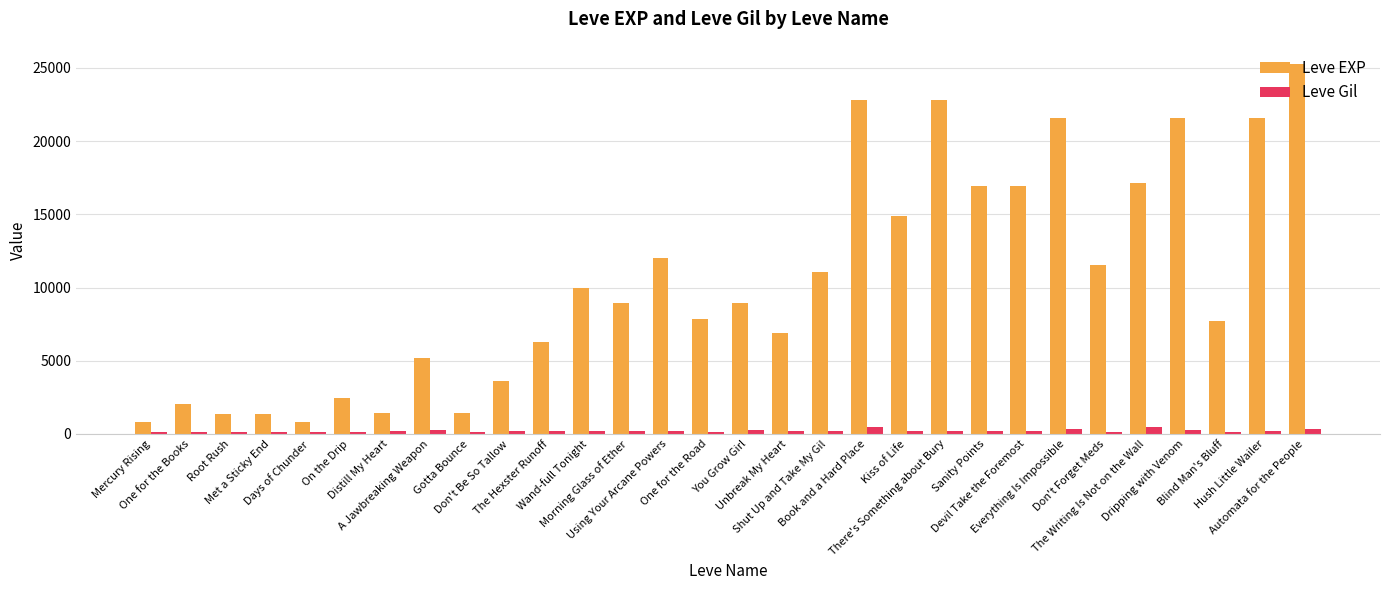

Which series has the widest spread of values?

Leve EXP